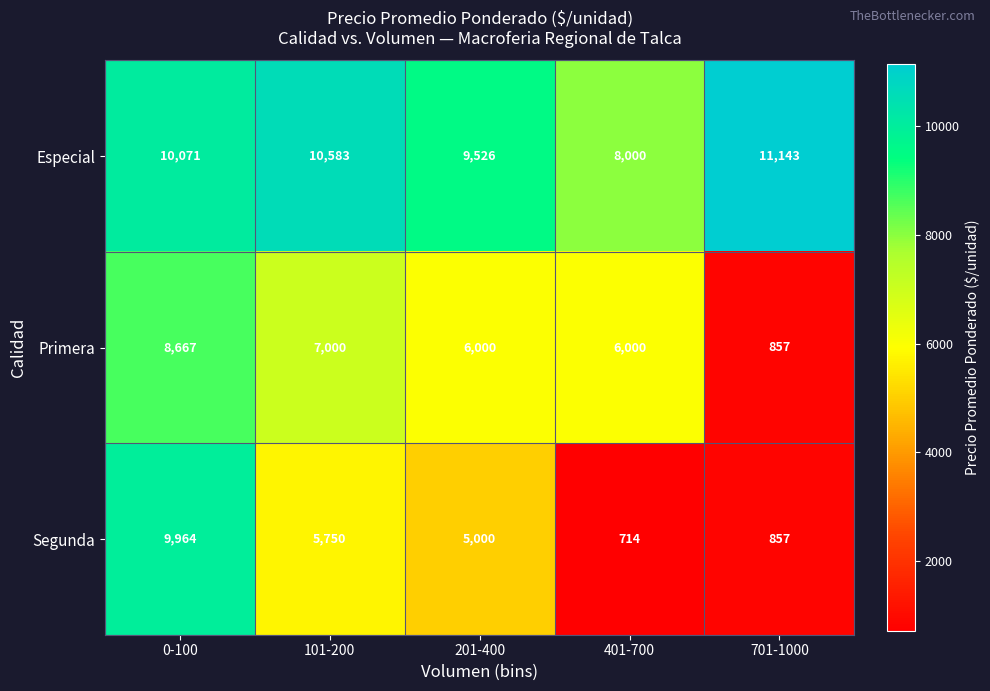

Which series has the largest range (max minus min)?

Segunda